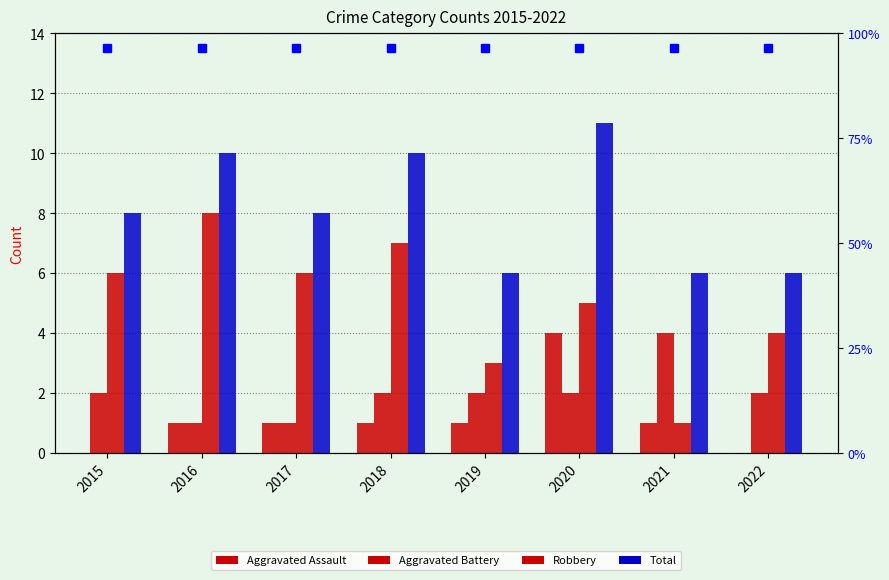

At which label does Aggravated Assault first exceed 1?

2020